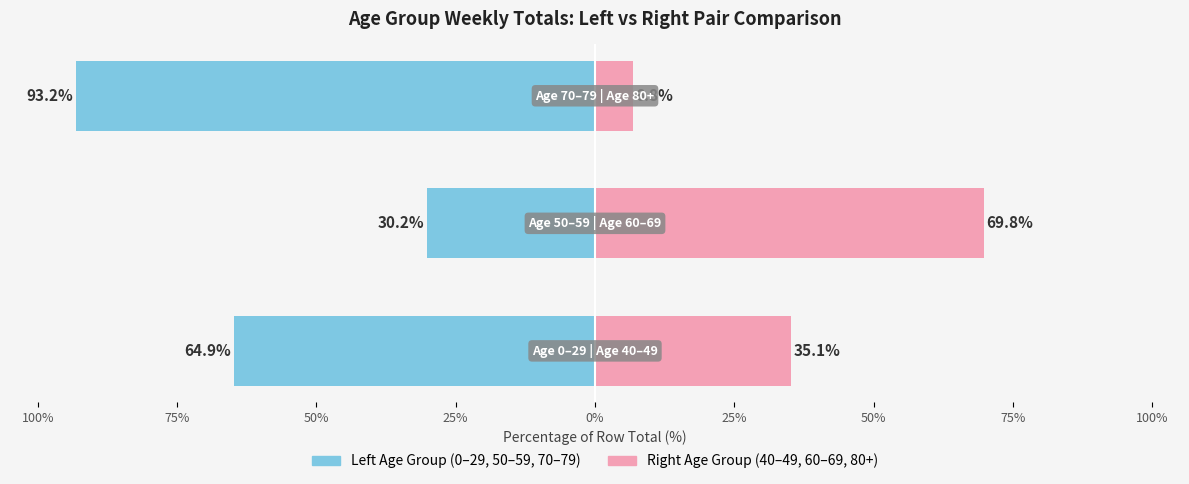

How many values in the Right Age Group series exceed 35?

2